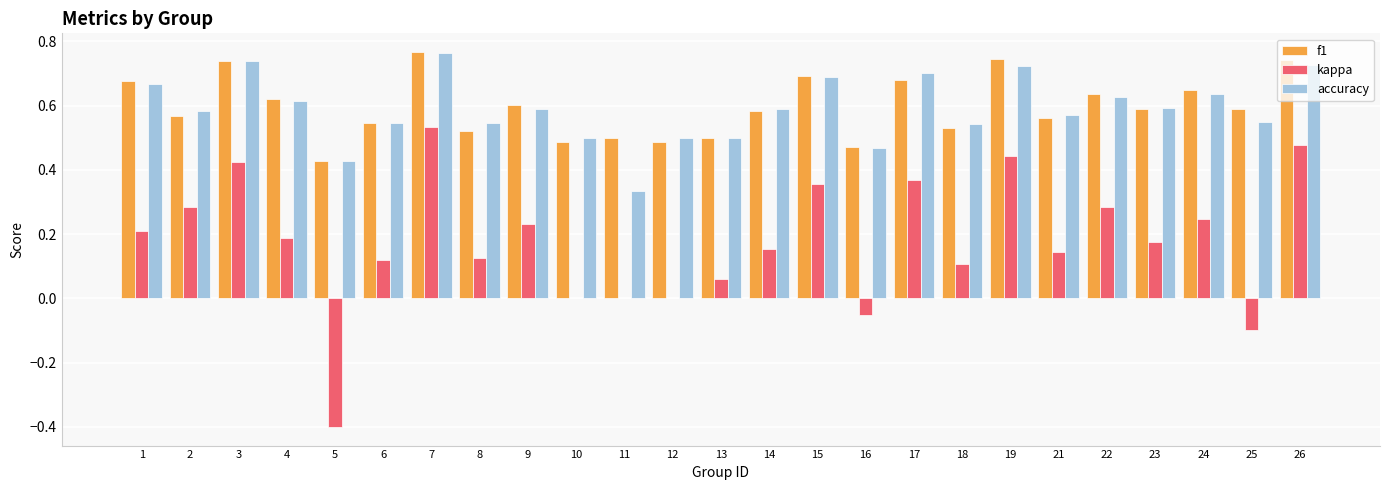

The value of f1 at 26 is 1.1. True or false?

False